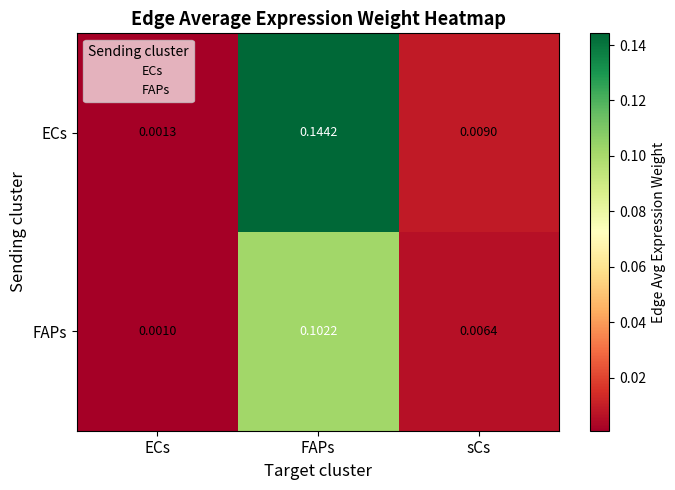

Between ECs and FAPs, which series saw the biggest shift?

ECs